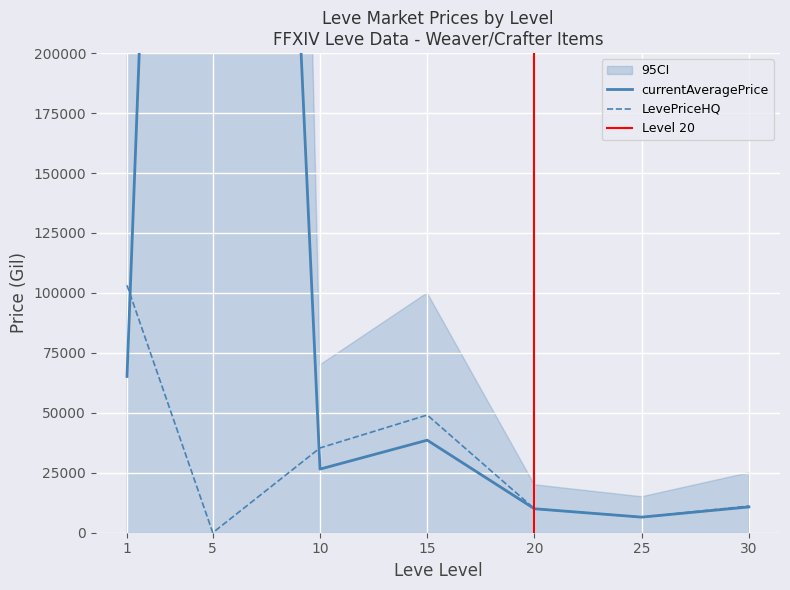

Is it true that currentAveragePriceHQ equals 35352.2 at 10?

True